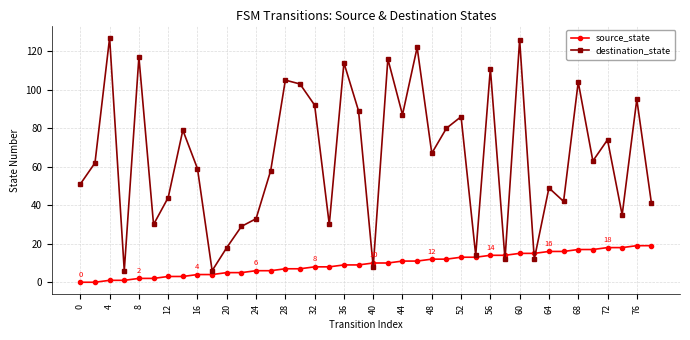

Which series has the widest spread of values?

destination_state